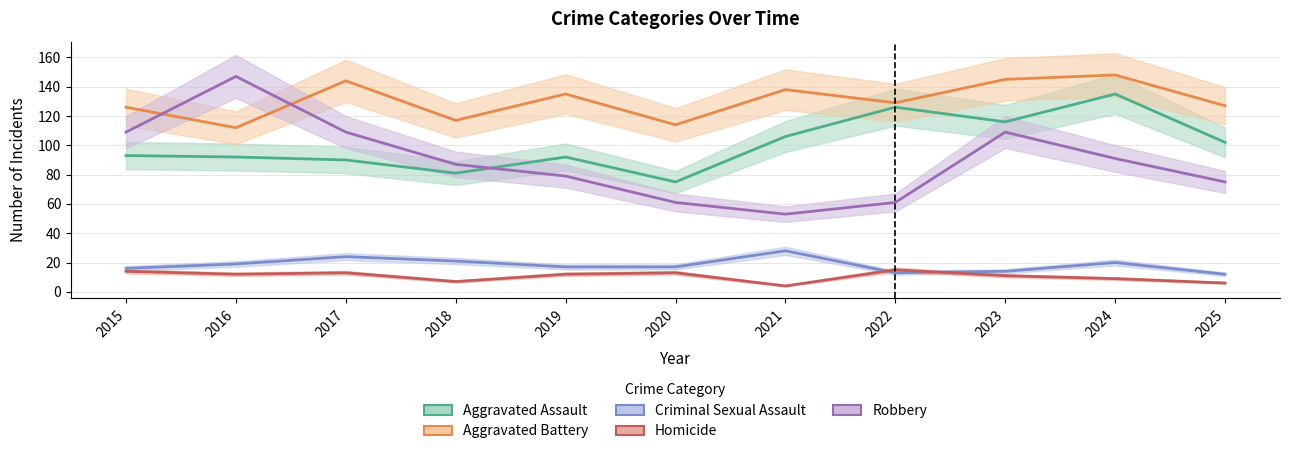

Reading right to left, transcribe all the data shown in this chart.

Aggravated Assault: 102	135	116	126	106	75	92	81	90	92	93
Aggravated Battery: 127	148	145	129	138	114	135	117	144	112	126
Criminal Sexual Assault: 12	20	14	13	28	17	17	21	24	19	16
Homicide: 6	9	11	15	4	13	12	7	13	12	14
Robbery: 75	91	109	61	53	61	79	87	109	147	109